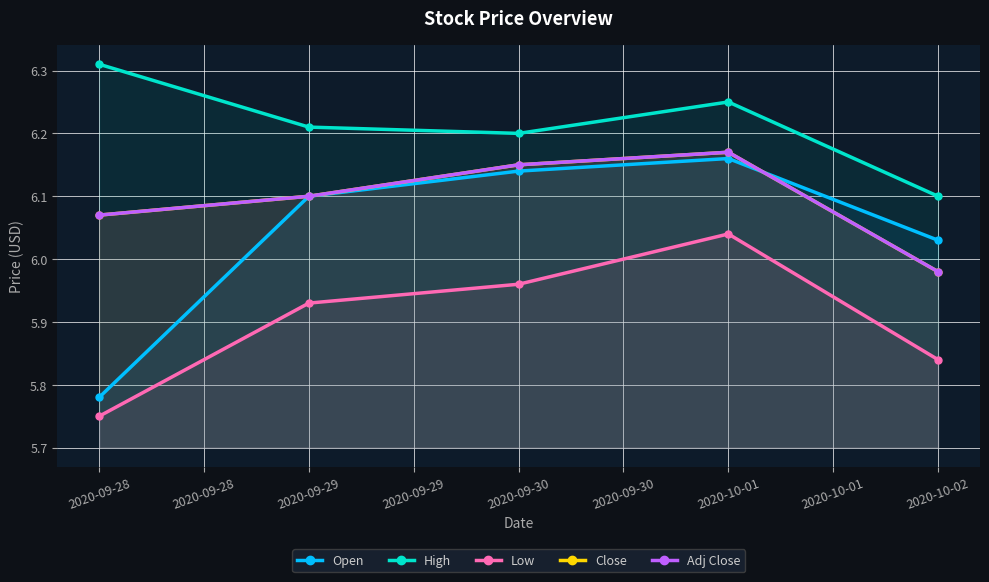

The Adj Close series shows 6.1 at 2020-09-28. True or false?

True